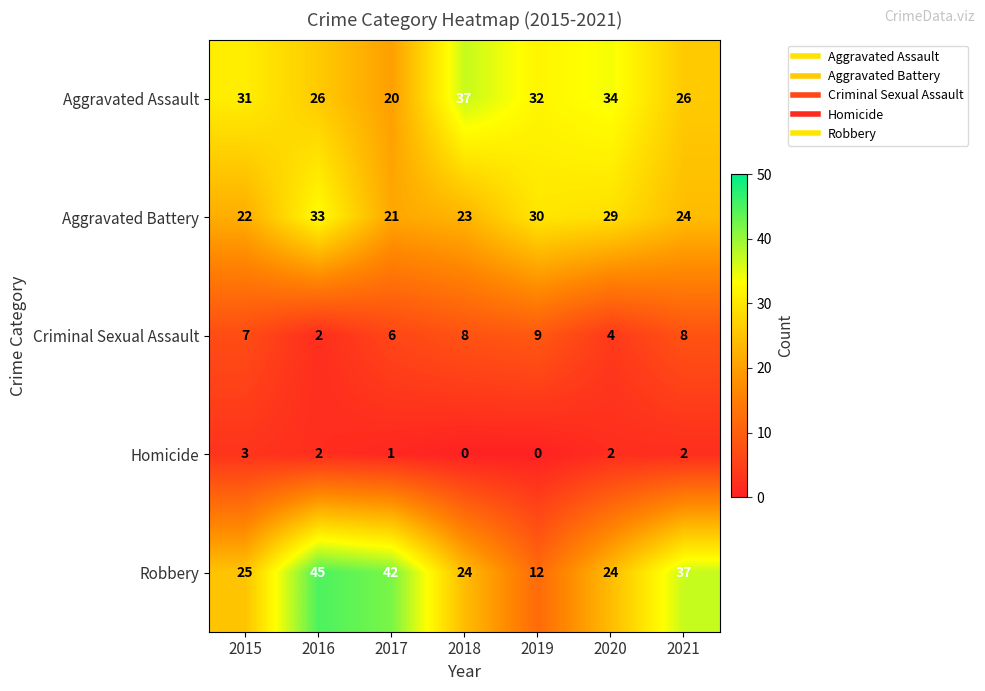

How many Criminal Sexual Assault values are between 4 and 8?

5